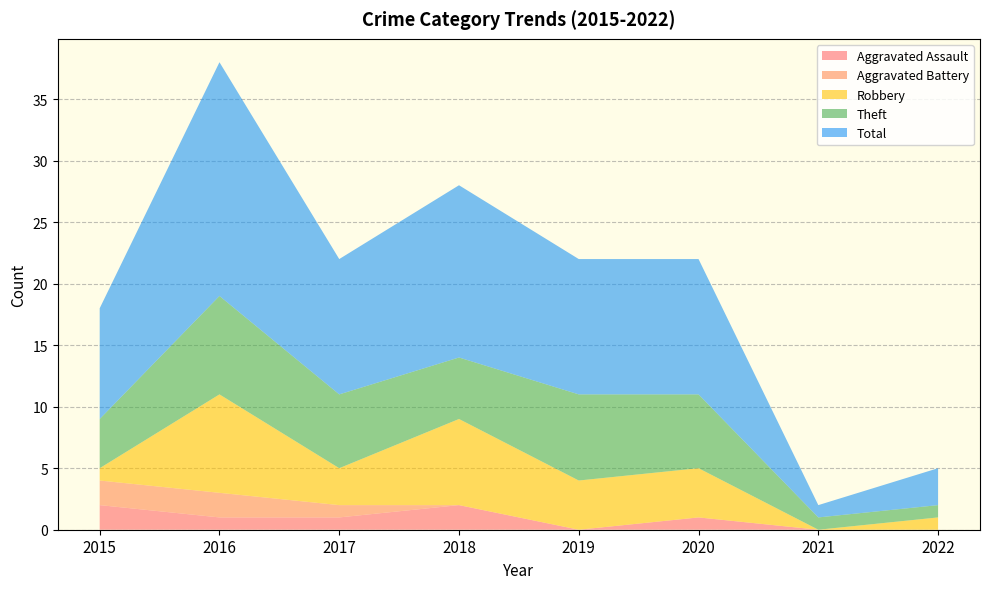

Reading left to right, transcribe all the data shown in this chart.

Aggravated Assault: 2	1	1	2	0	1	0	0
Aggravated Battery: 2	2	1	0	0	0	0	0
Robbery: 1	8	3	7	4	4	0	1
Theft: 4	8	6	5	7	6	1	1
Total: 9	19	11	14	11	11	1	3